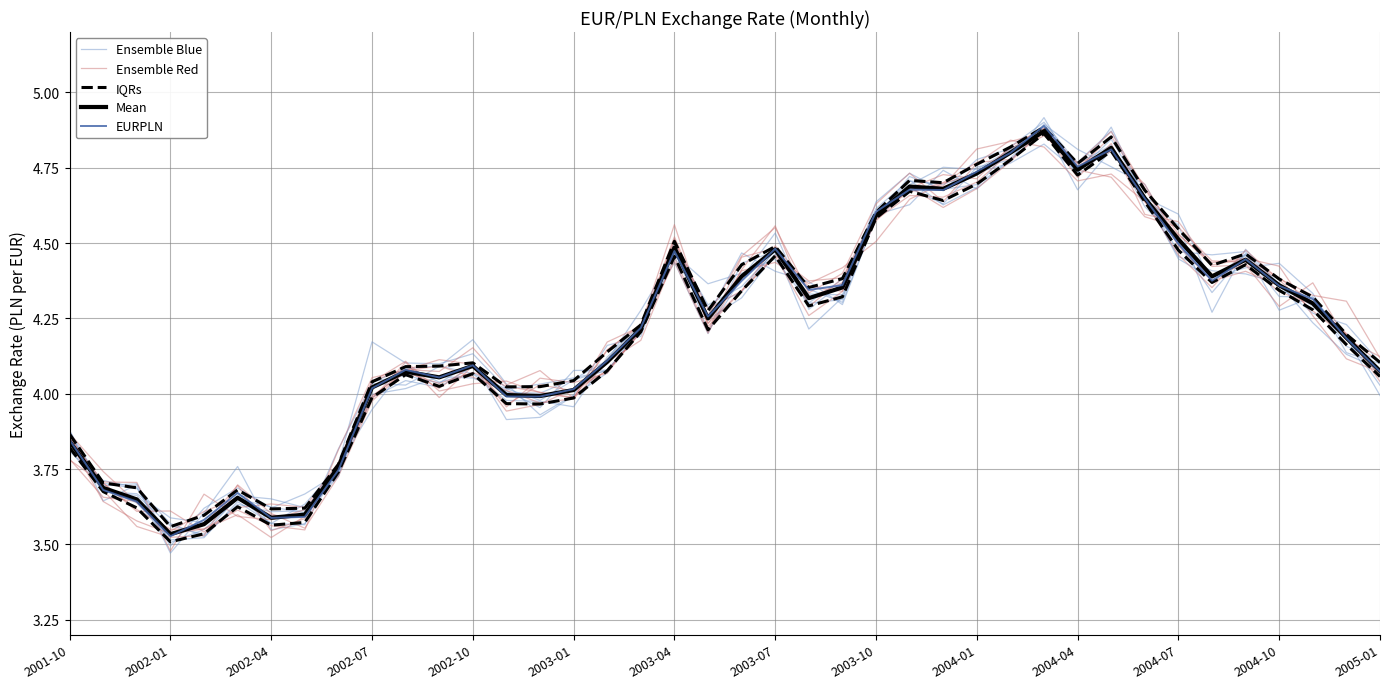

True or false: IQRs has a value of 4.5 at 35.

True